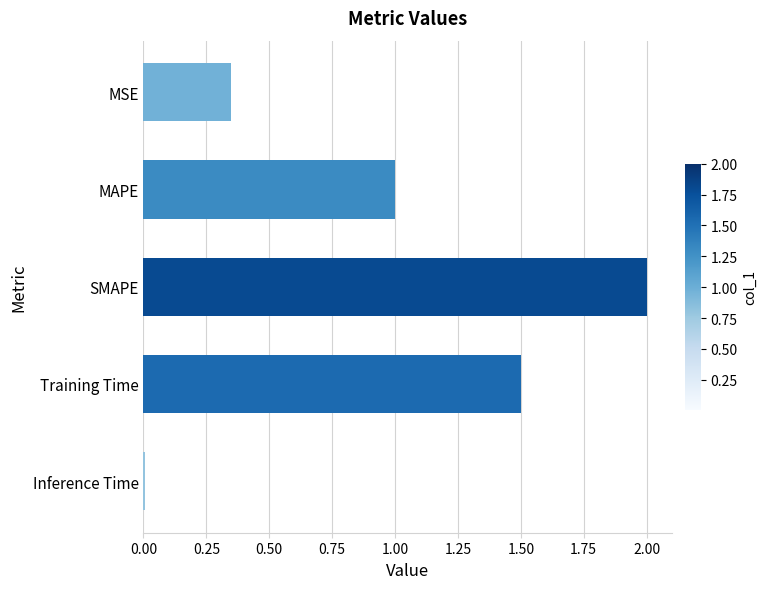

What is the maximum value shown in the chart?

2.0